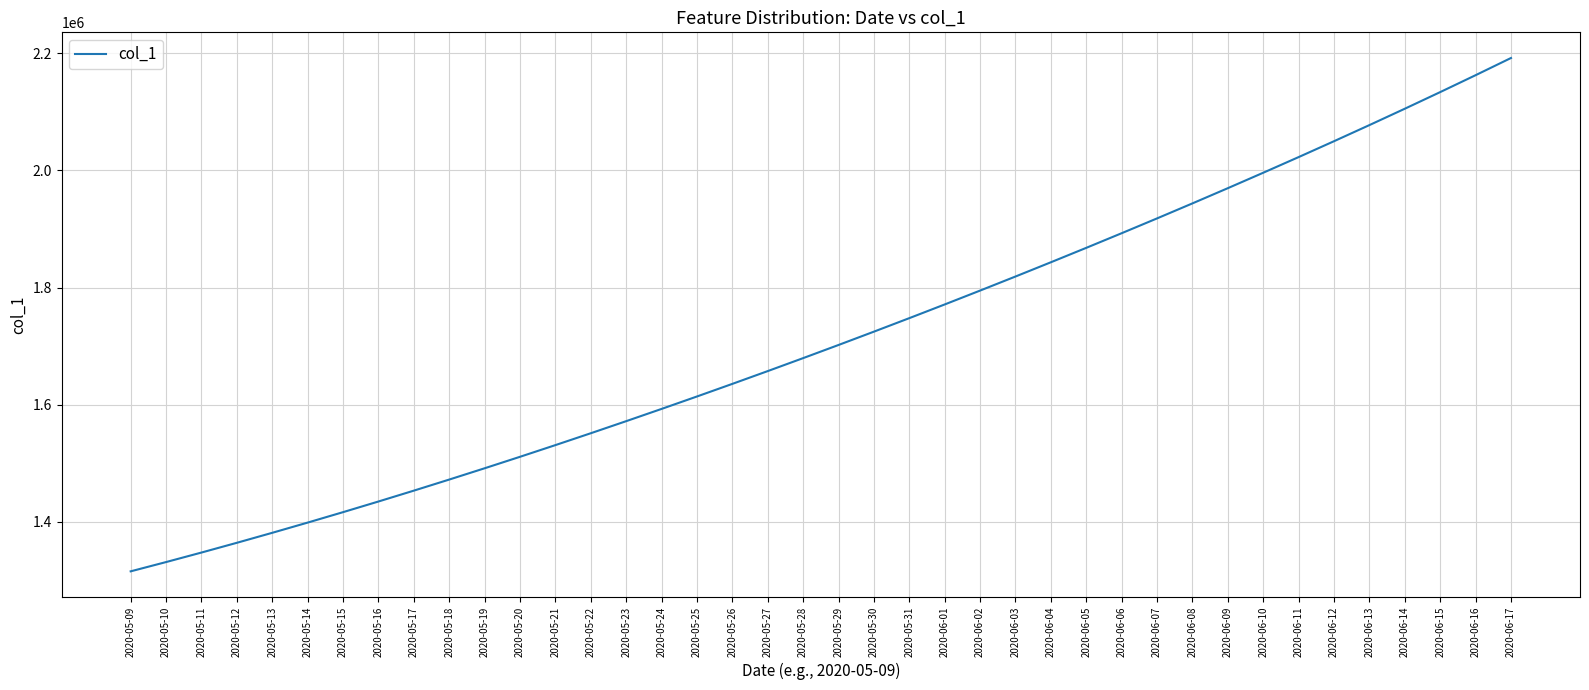

What is the difference between the maximum and minimum values?

877090.8